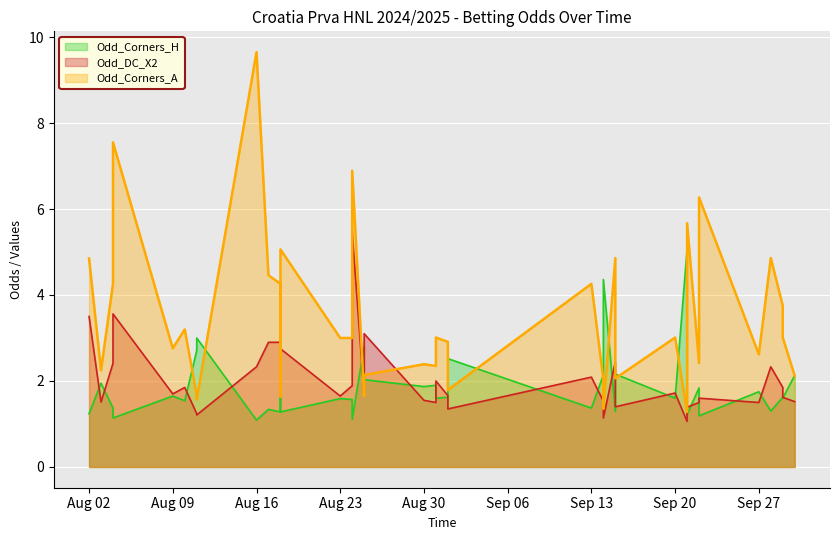

After their last crossing, which series has the higher values: Odd_Corners_A or Odd_Corners_H?

Odd_Corners_H